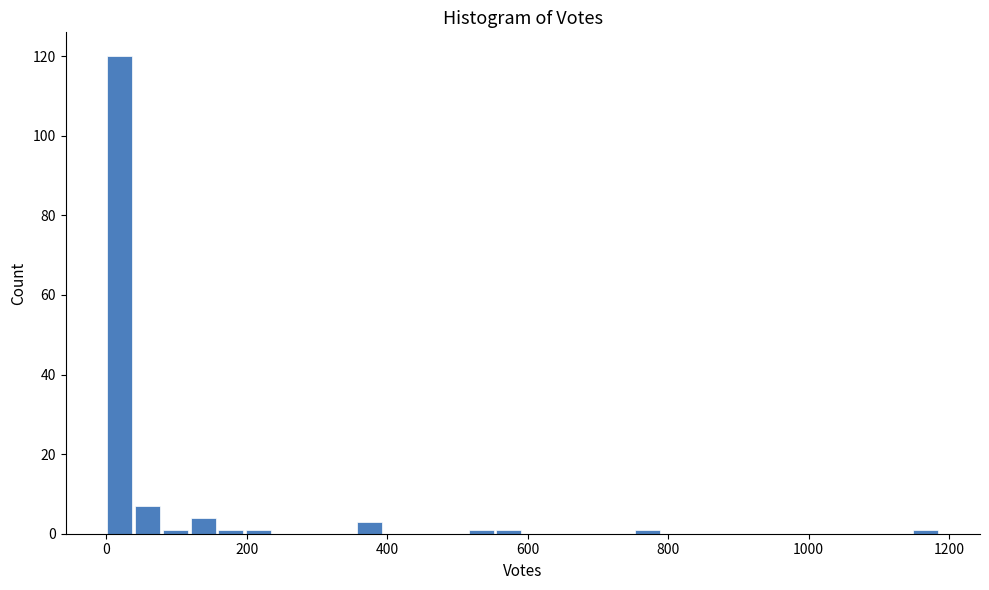

Read against the x-axis, roughly where is the centre of the tallest bar?

20